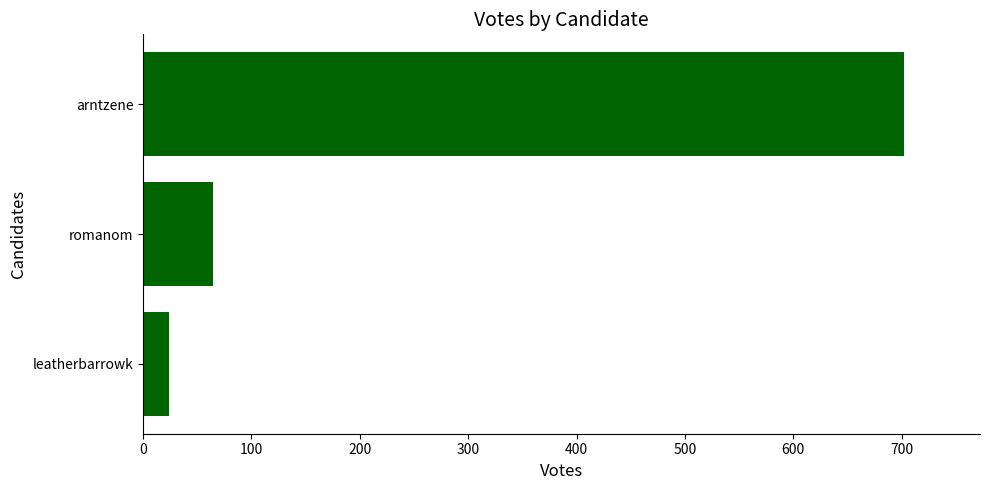

Which has a higher value, leatherbarrowk or romanom?

romanom